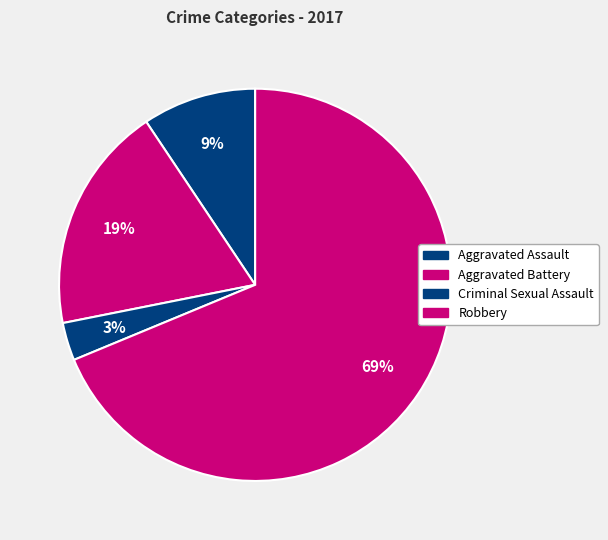

Which category accounts for the majority?

Robbery